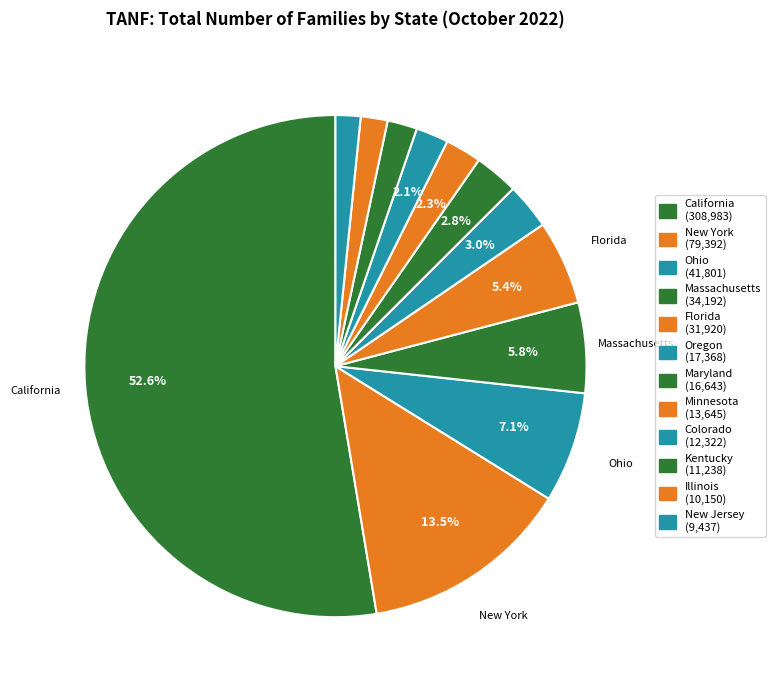

Which has a higher value, Illinois or Oregon?

Oregon